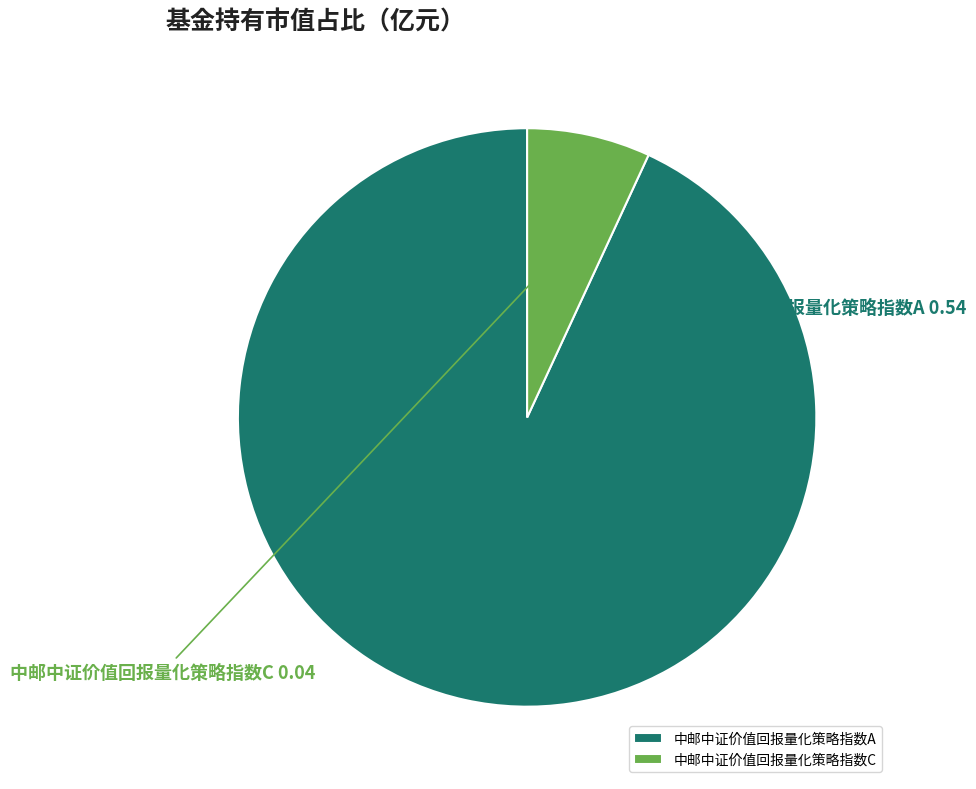

Which category accounts for the majority?

中邮中证价值回报量化策略指数A